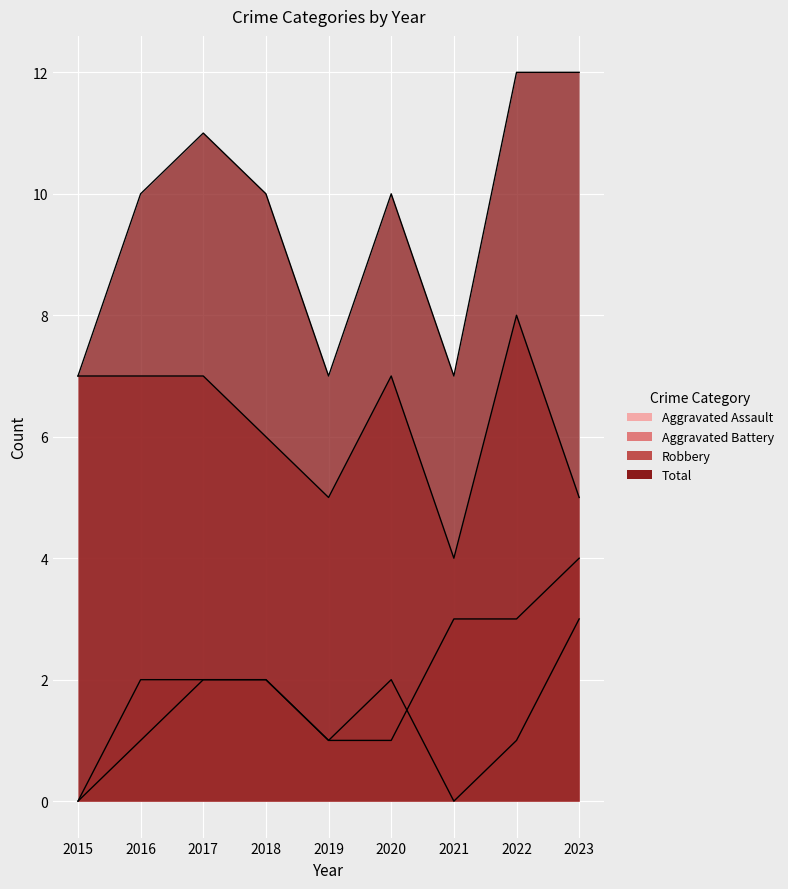

Reading right to left, transcribe all the data shown in this chart.

Aggravated Assault: 3	1	0	2	1	2	2	1	0
Aggravated Battery: 4	3	3	1	1	2	2	2	0
Robbery: 5	8	4	7	5	6	7	7	7
Total: 12	12	7	10	7	10	11	10	7